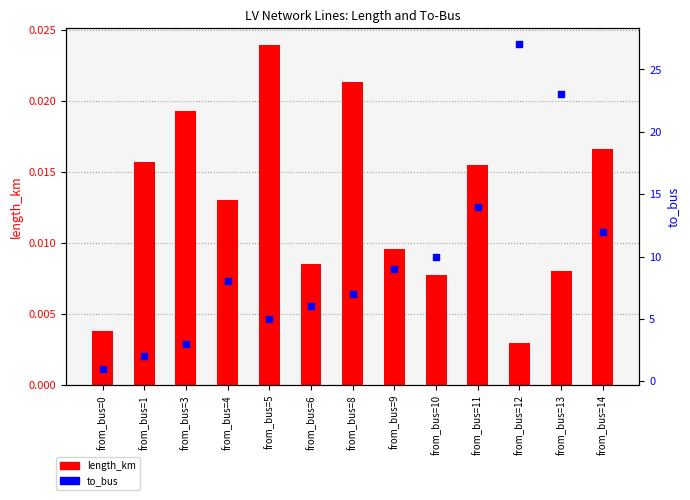

At how many categories does at least one series exceed 24?

1